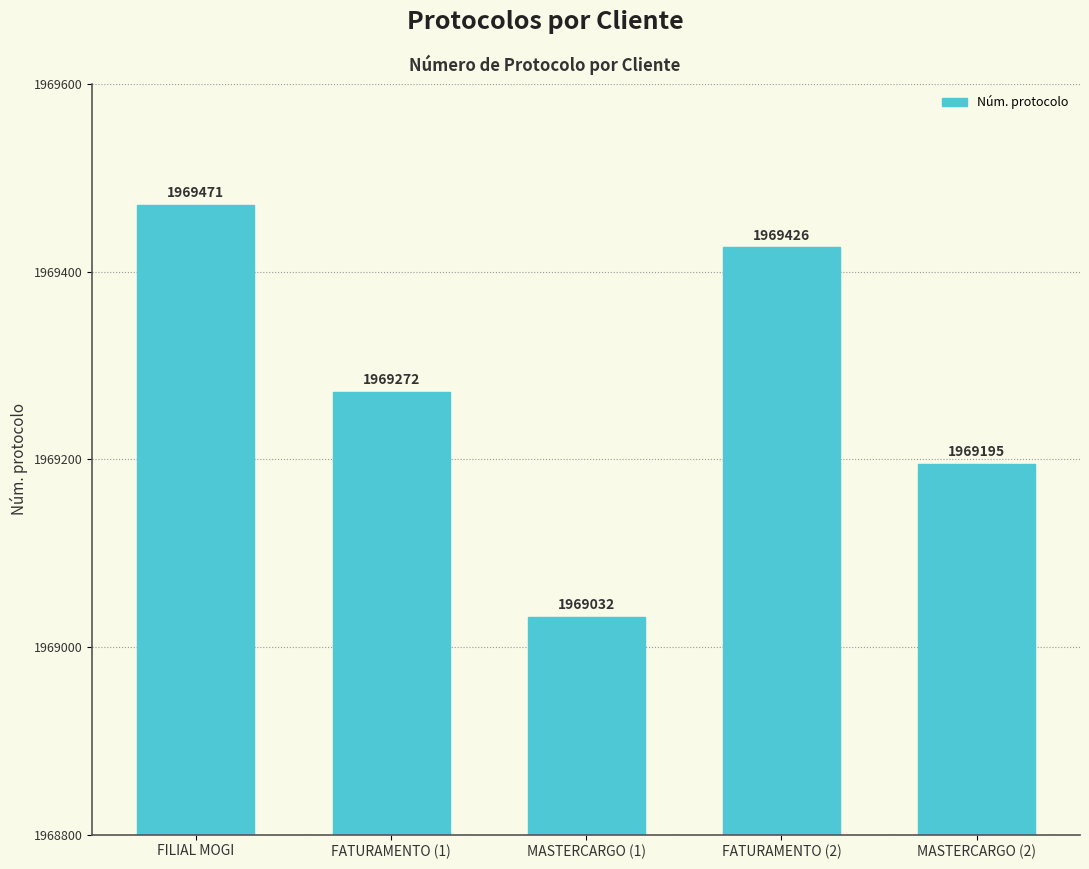

Which category has the lowest value across all series?

MASTERCARGO (1)